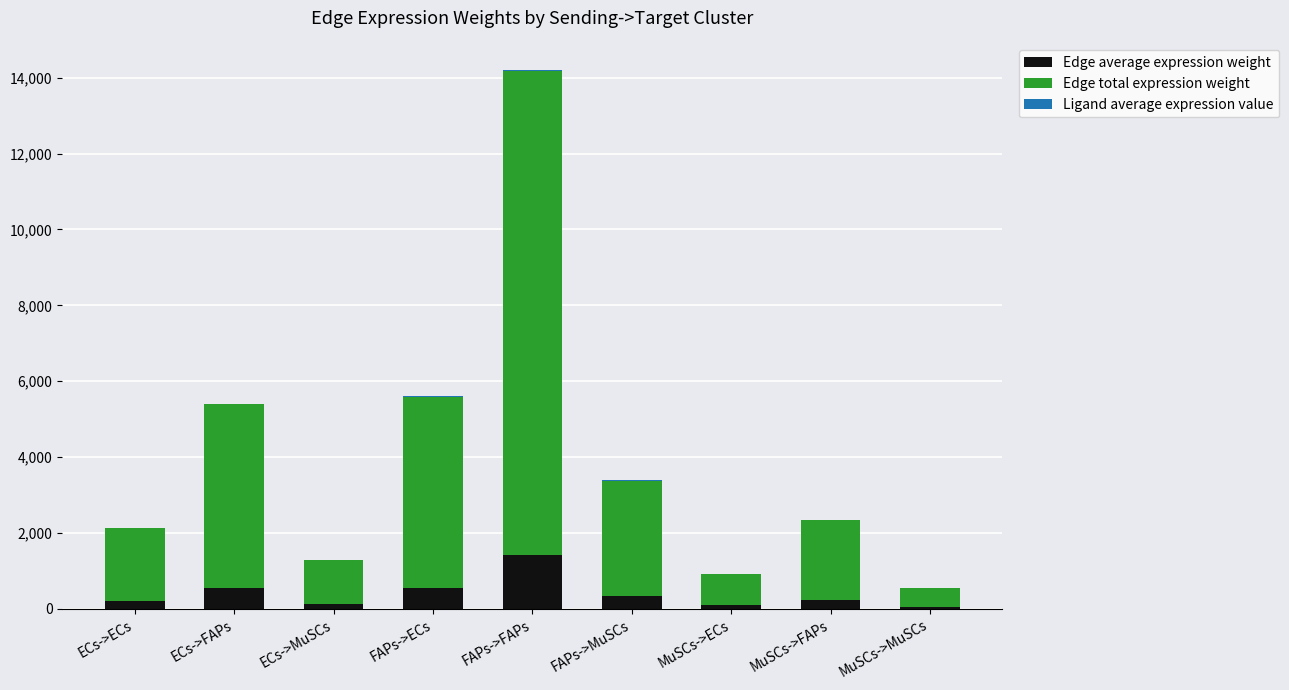

At which category is the sum across all series the highest?

FAPs->FAPs